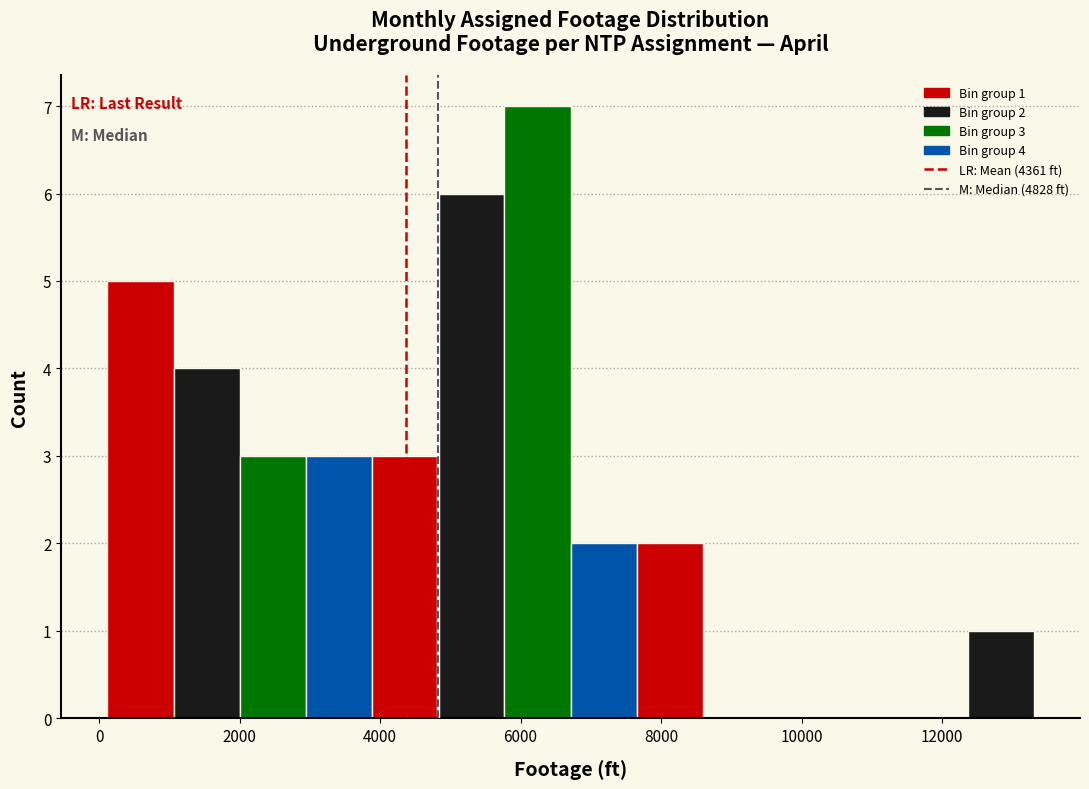

Which range on the x-axis has the tallest bar?

5800 to 6800